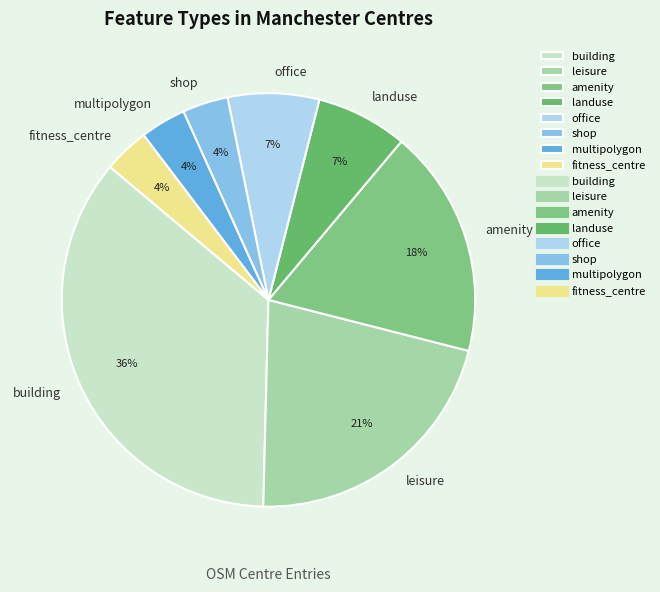

Is it true that building is 24% of the pie?

False